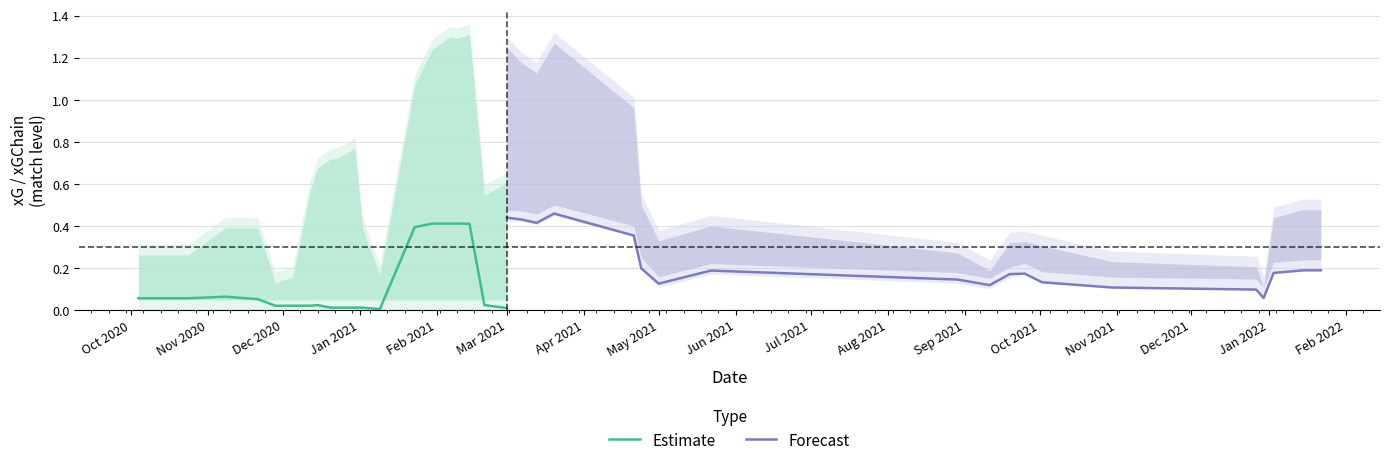

True or false: xG and npxG cross at least once.

False